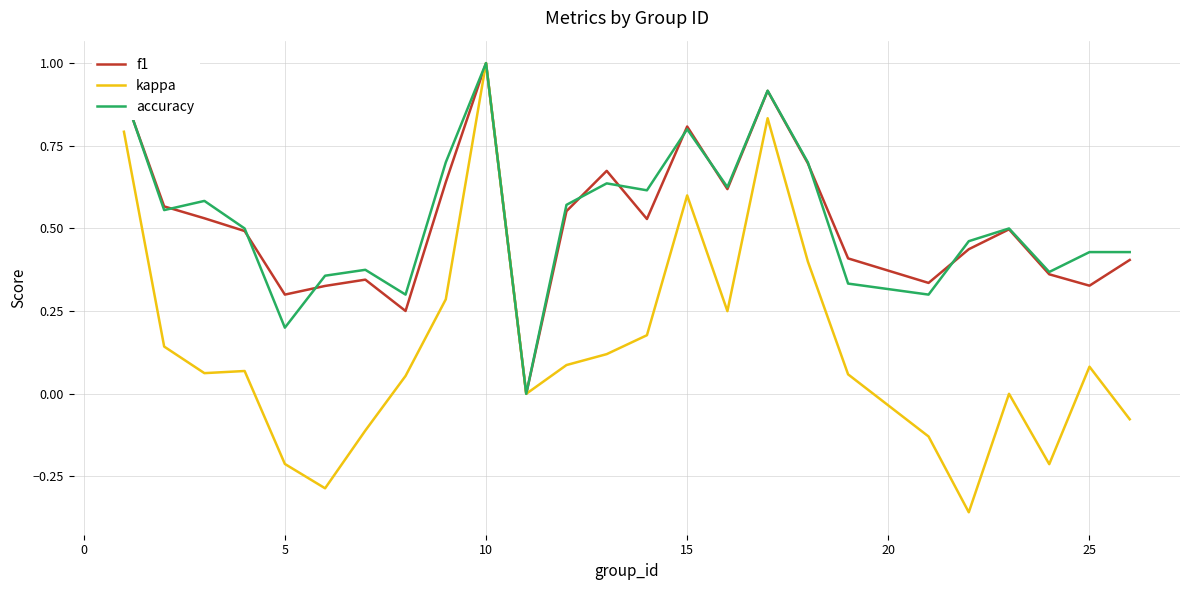

What is the maximum value for f1?

1.0